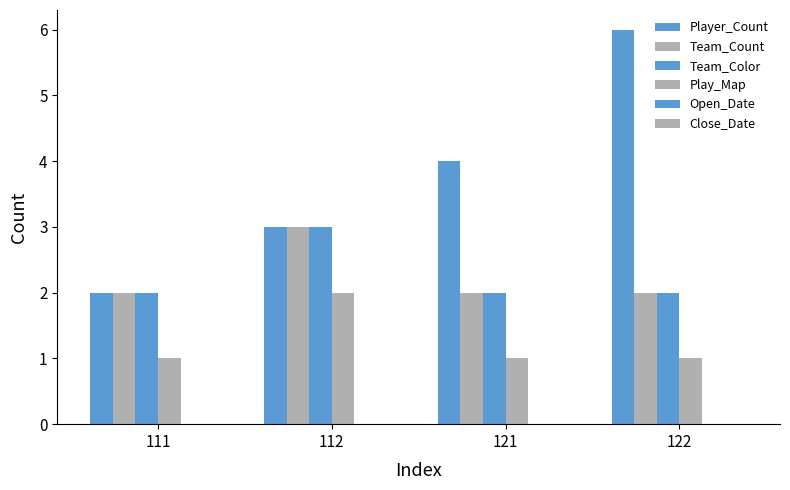

What is the minimum value for Team_Count?

2